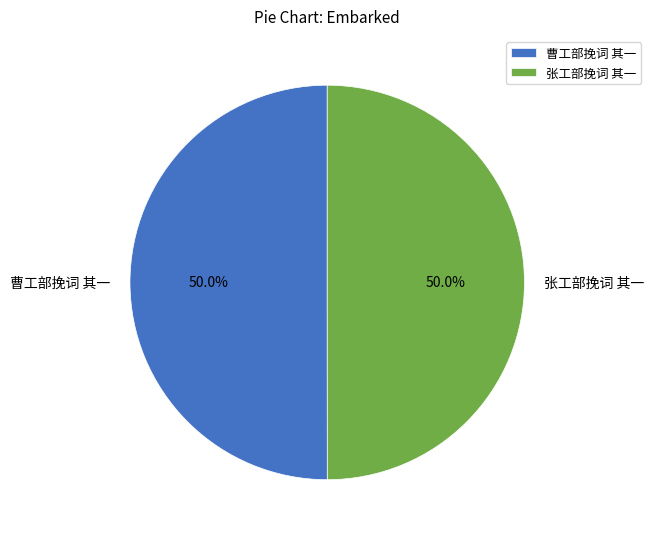

How much of the chart is everything except 张工部挽词 其一?

50.0%